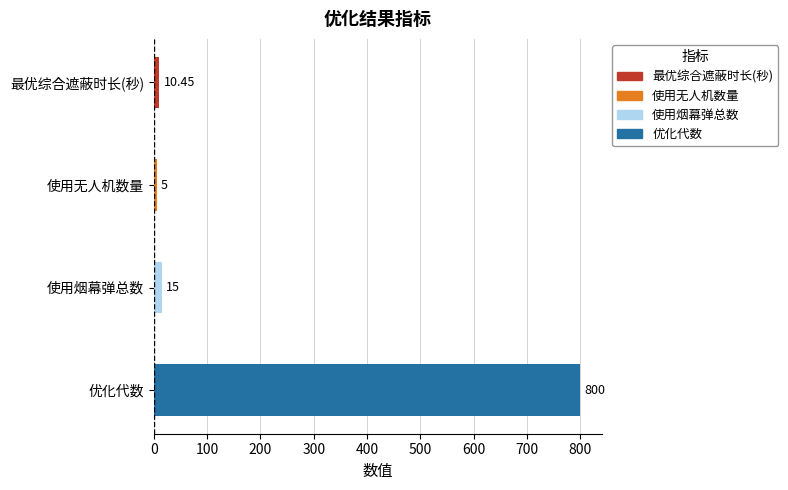

How many values are below 15?

2